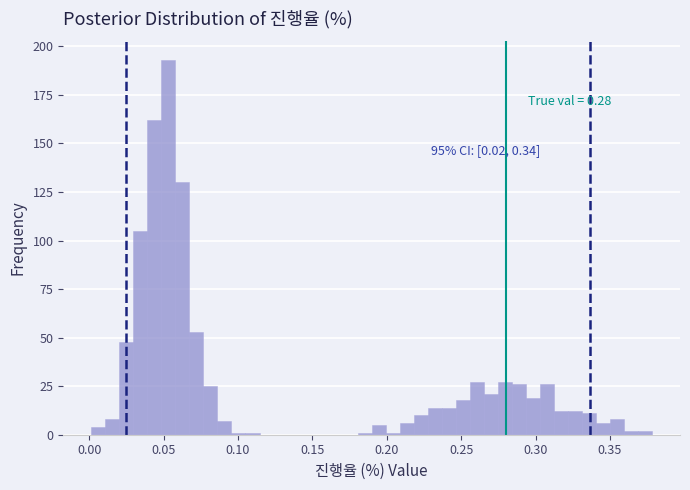

Around what value on the x-axis is the tallest bar? Give the approximate position of its centre, as read against the axis.

0.055